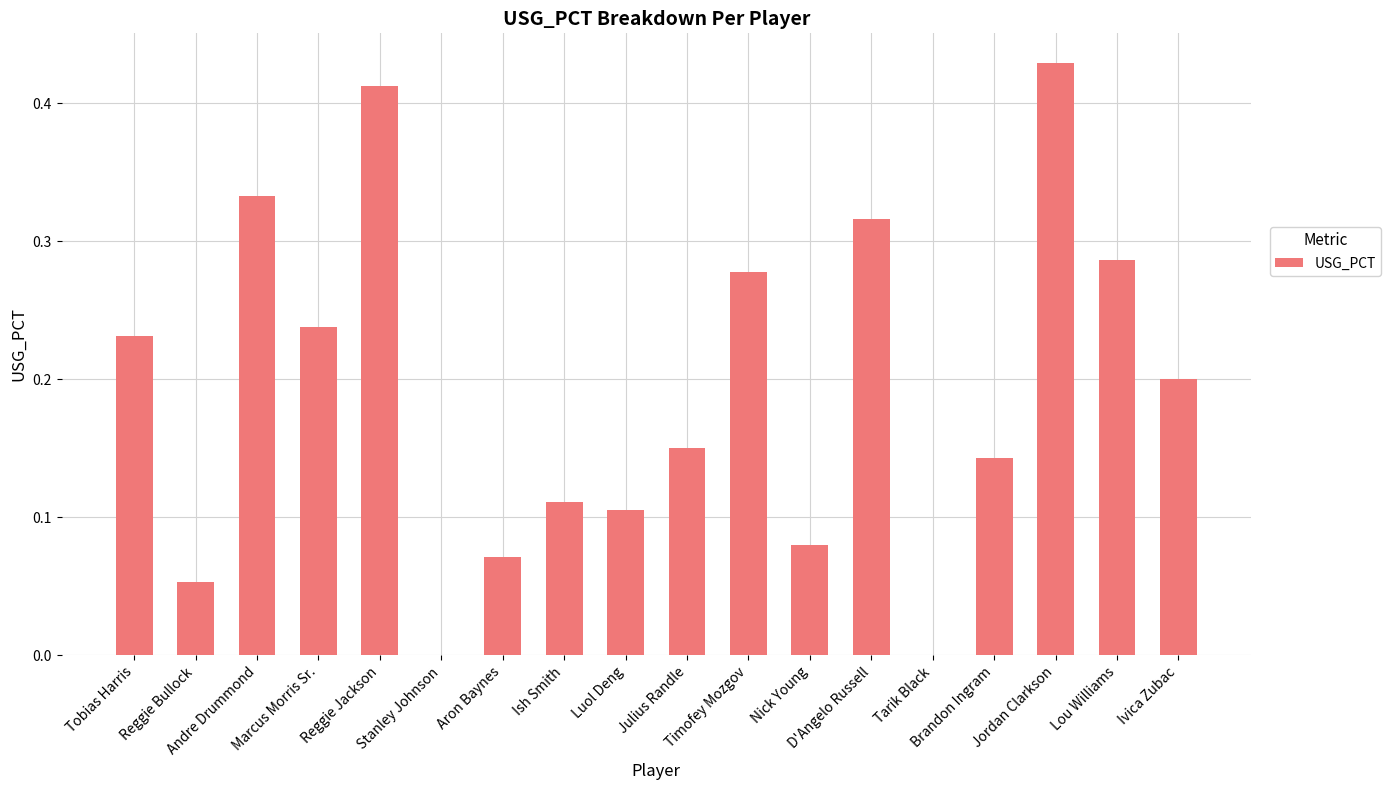

How many distinct data groups are displayed?

1